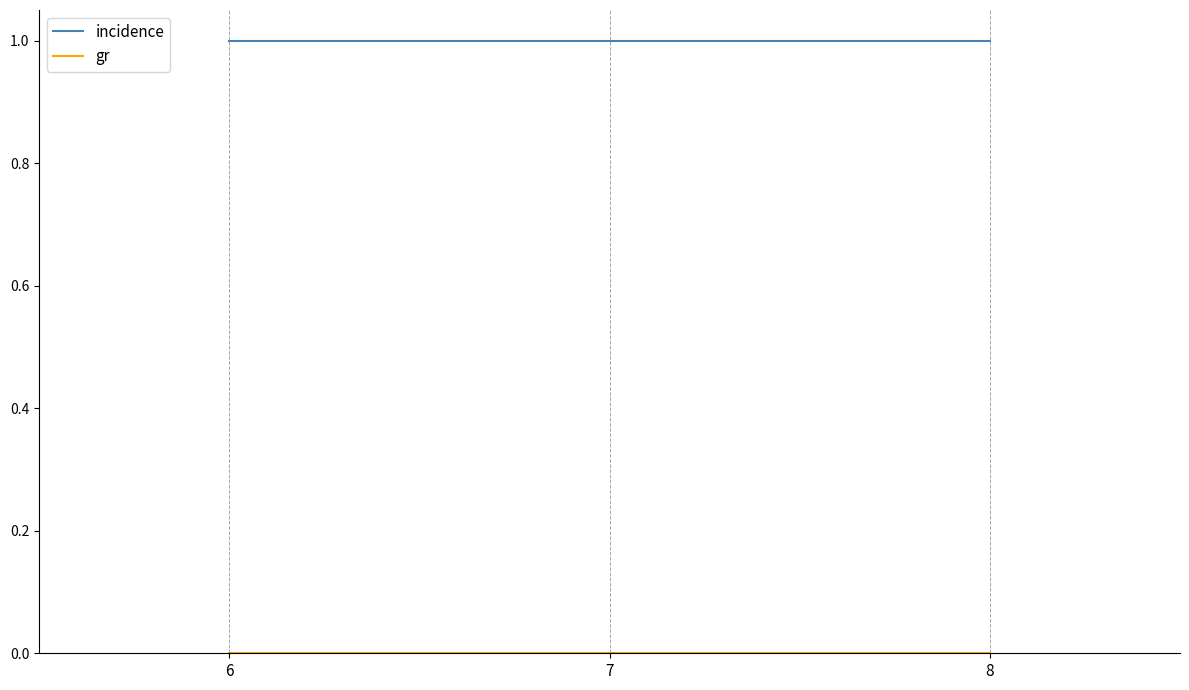

Which series has the largest total across all categories?

incidence